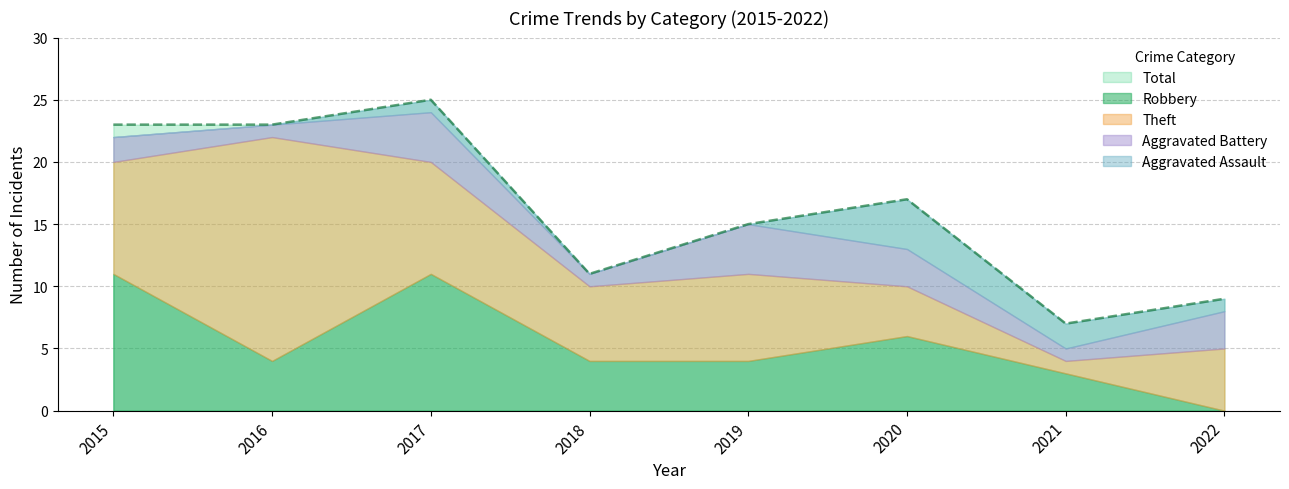

At which category does the chart reach its peak across all series?

2017